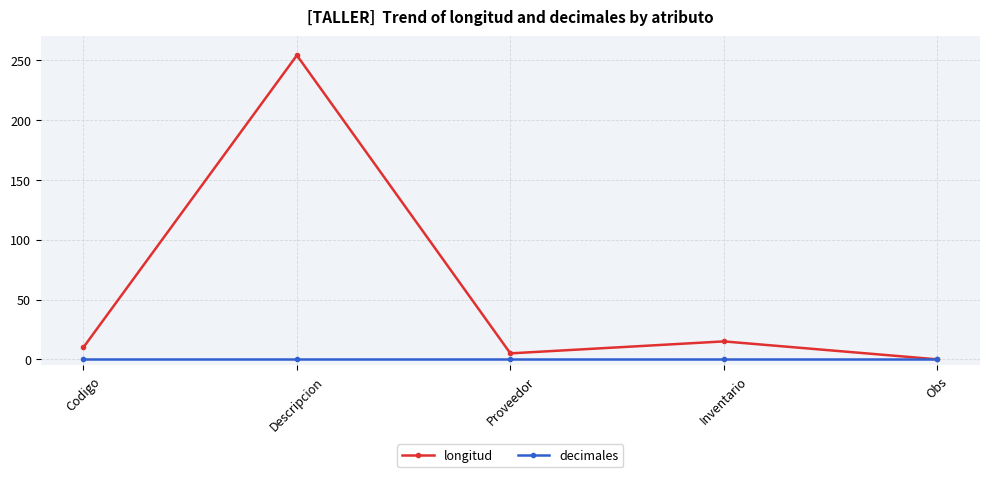

The decimales series shows 0 at Codigo. True or false?

True